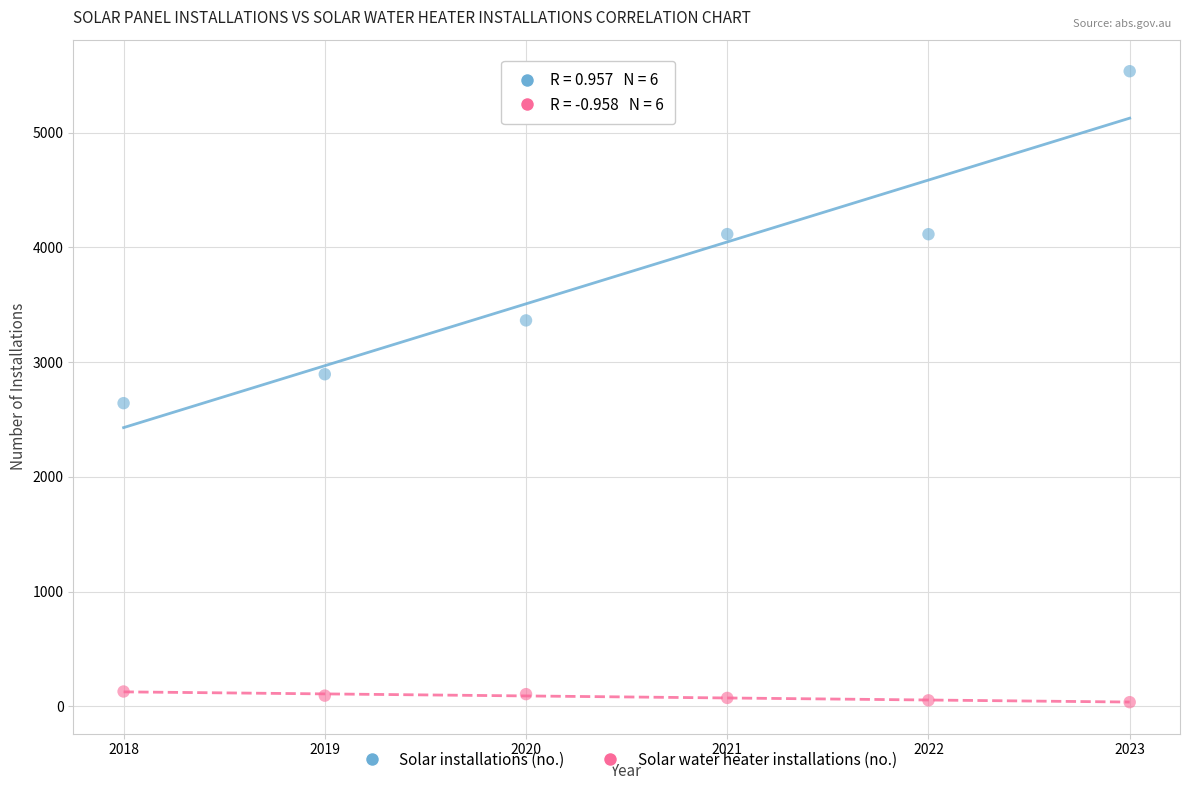

Across all data points, what is the average X value?

2020